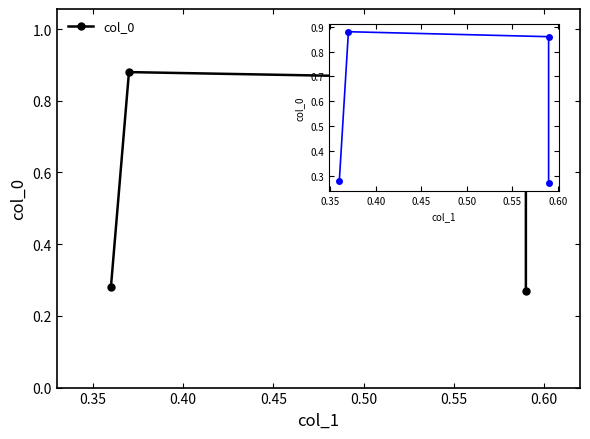

Reading left to right, extract all data points from this chart.

0.3	0.9	0.9	0.3